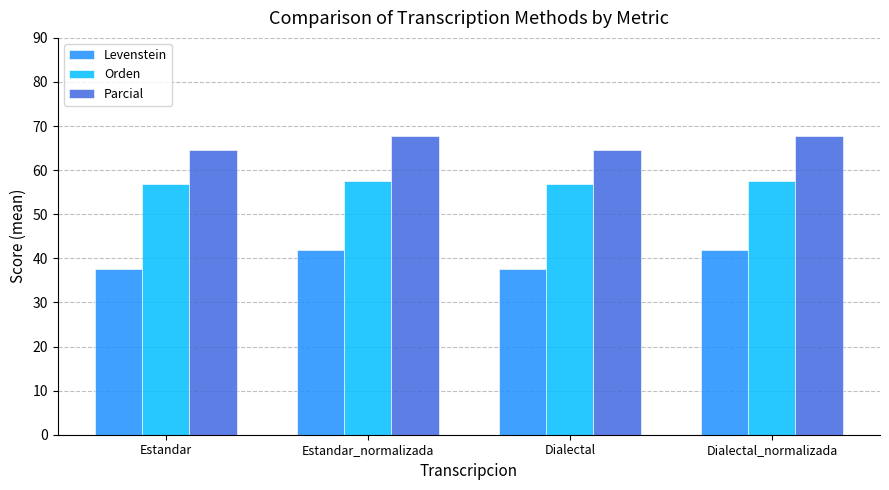

Which series has the largest total across all categories?

Parcial